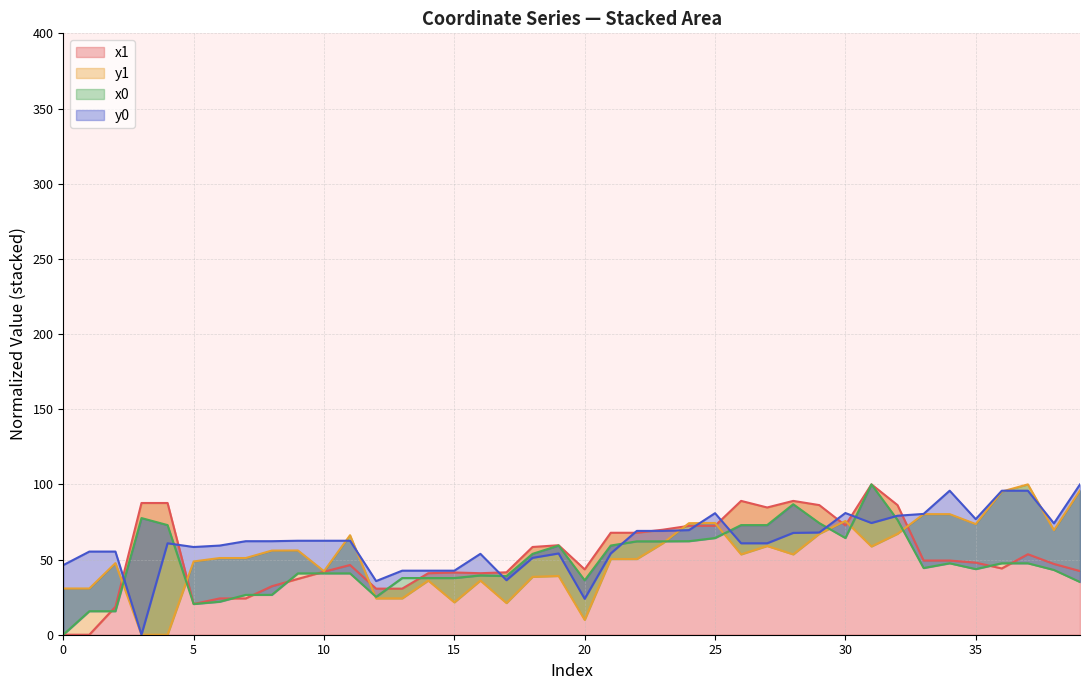

How many lines are shown in the chart?

4